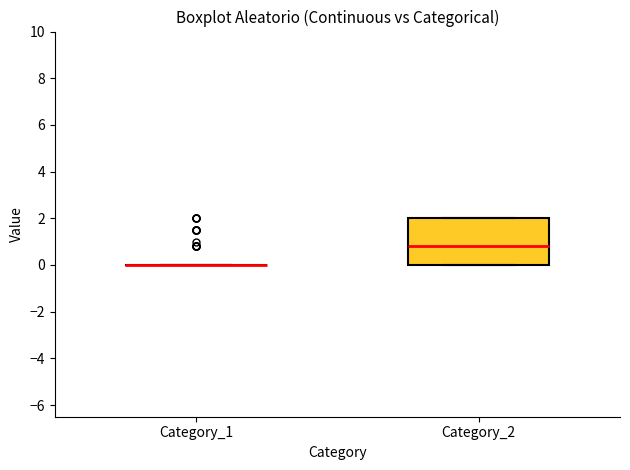

Reading left to right, transcribe this box plot: for each box, give where its median line is, the range the box spans, and where its two whiskers end, as read against the y-axis. The values are not printed on the chart, so give them approximately, as read against the axis.

Category_1: box collapsed to a line at 0.0, whiskers 0.0 to 0.0
Category_2: median 0.8, box 0.0 to 2.0, whiskers 0.0 to 2.0